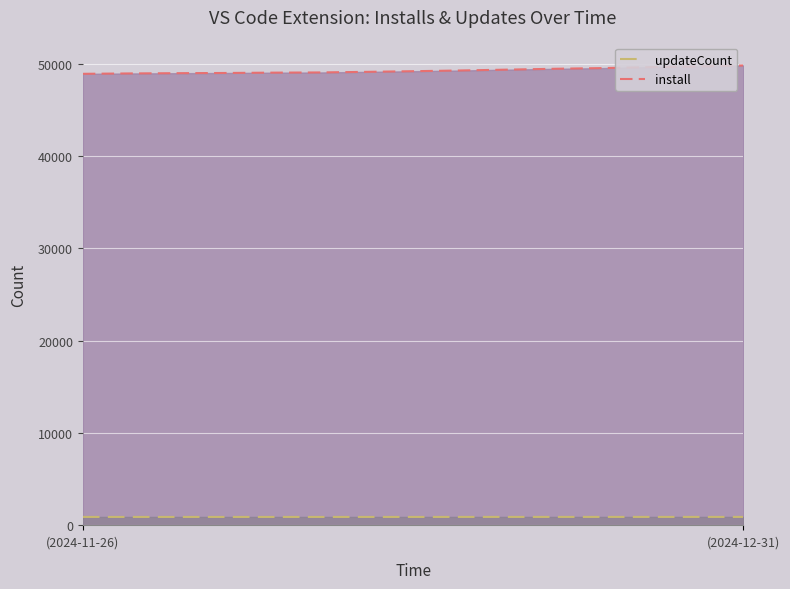

Is it true that updateCount equals 1616 at 2024-11-30?

False